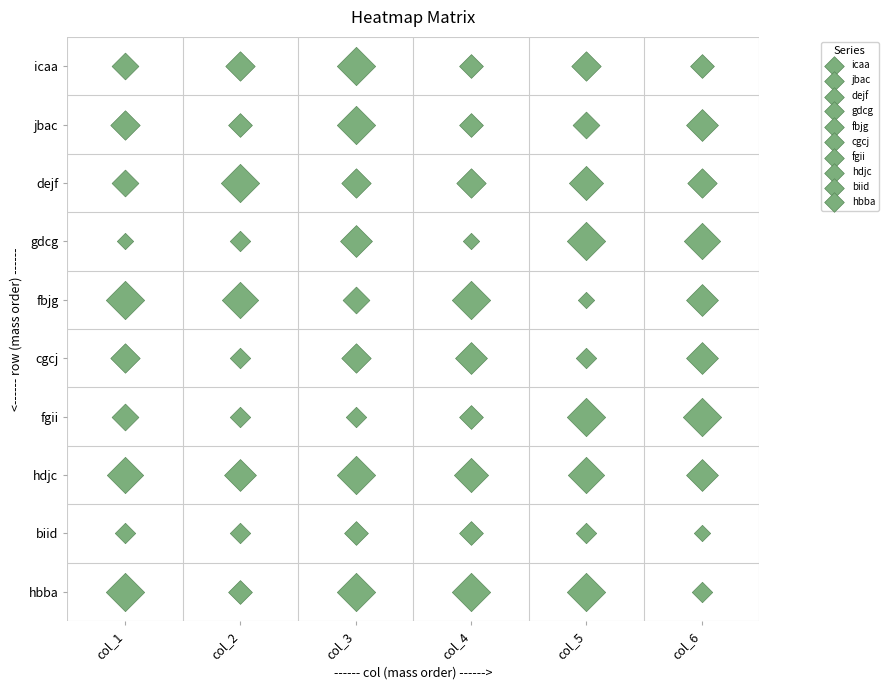

Count the number of data series in this chart.

10